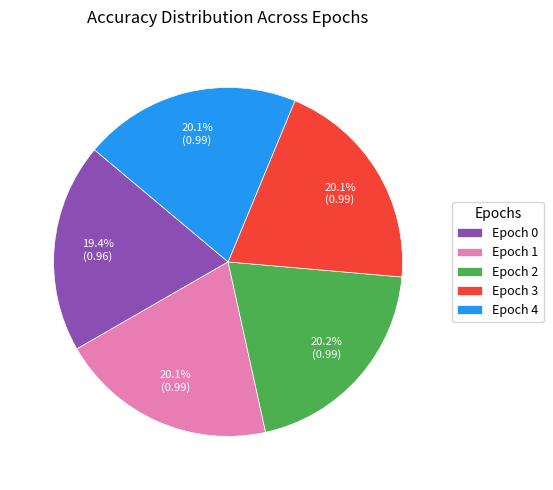

To the nearest percent, what is the difference between the largest and smallest slice percentages?

1%